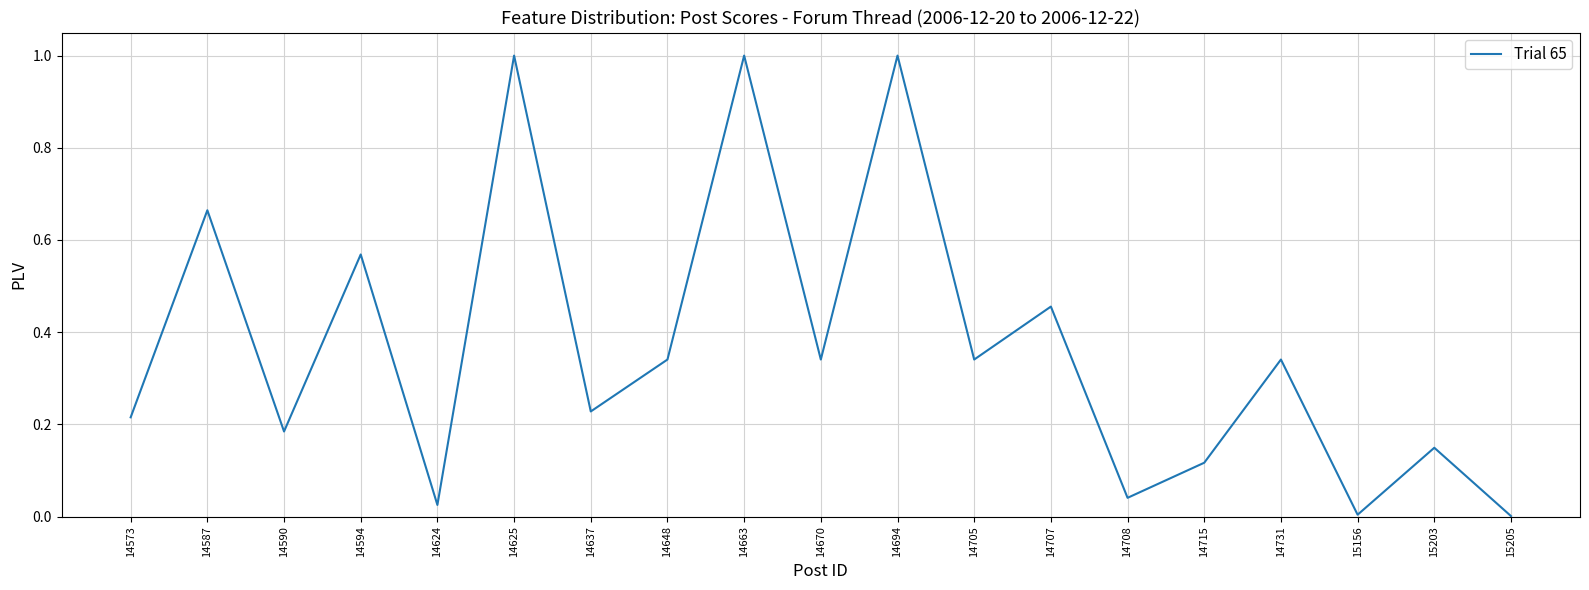

What is the maximum value shown in the chart?

1.0